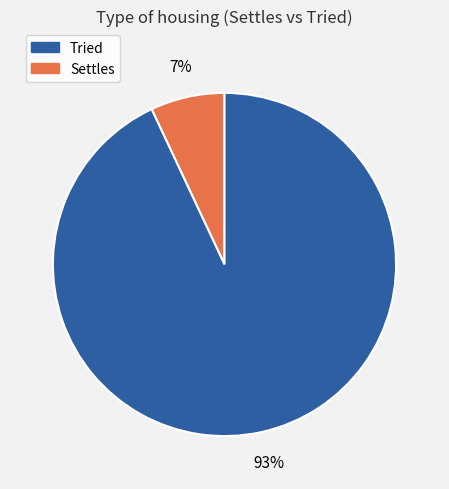

Is there a majority slice in this chart?

Yes